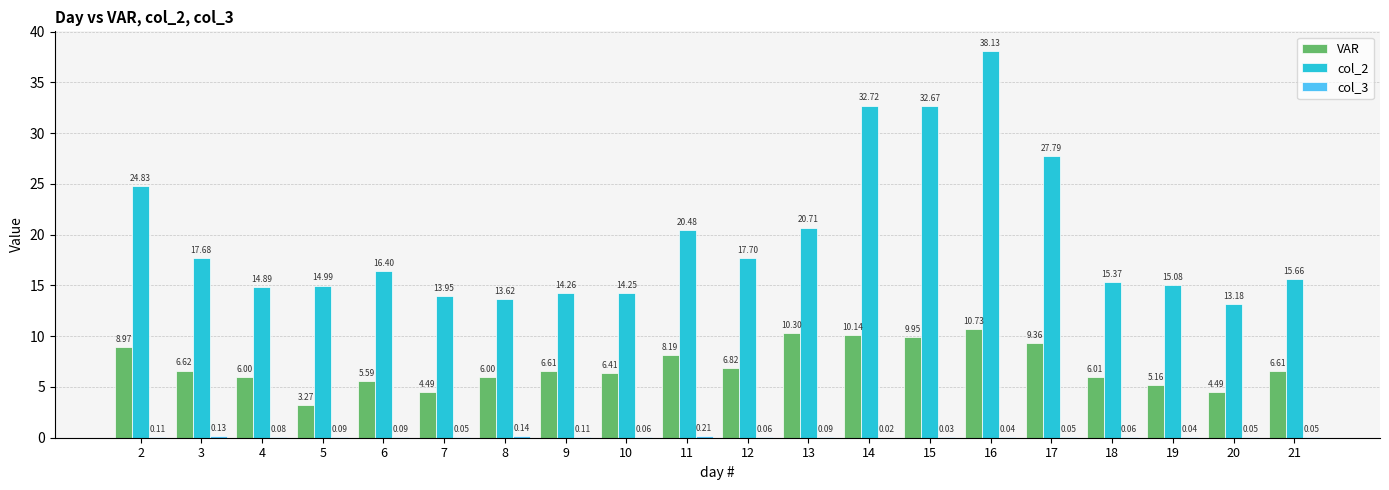

What is the total value across all series at 12?

24.6